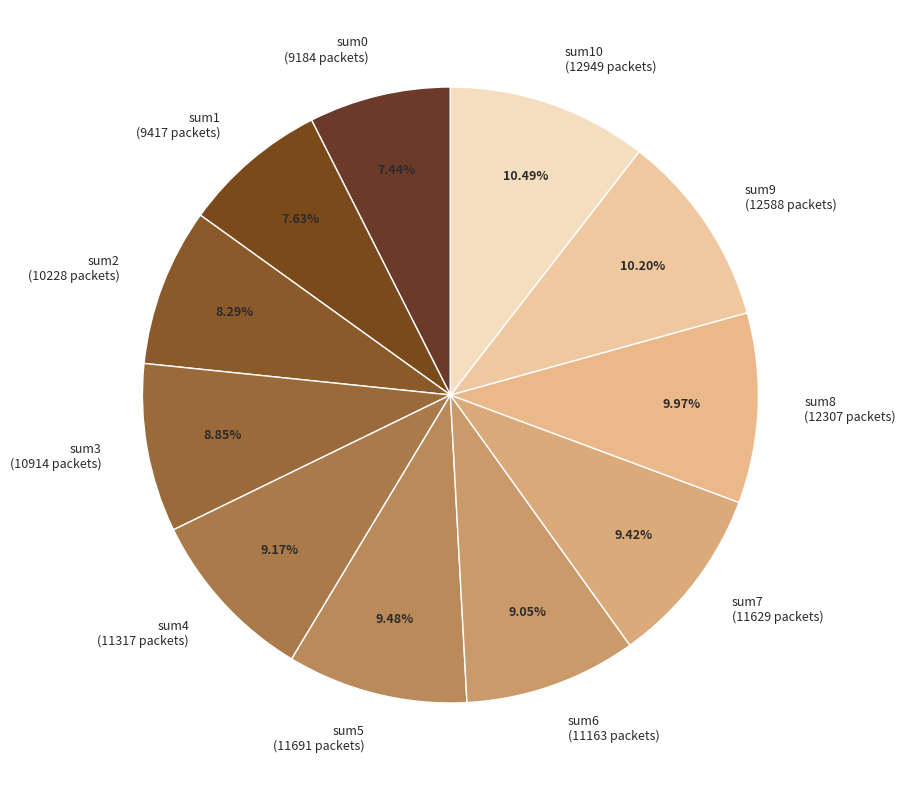

Between sum1 (9417 packets) and sum5 (11691 packets), which is larger?

sum5 (11691 packets)